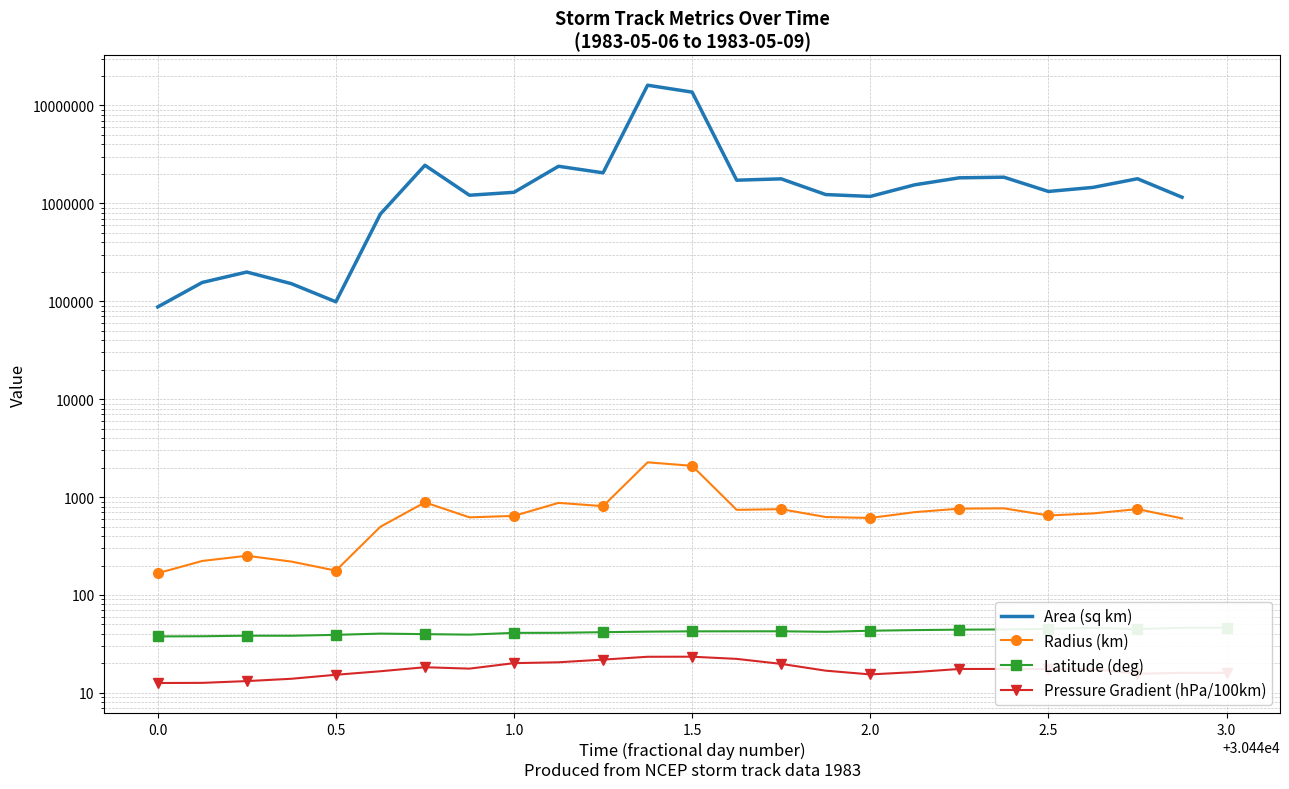

What is the sum of all Pressure Gradient (hPa/100km) values?

438.2